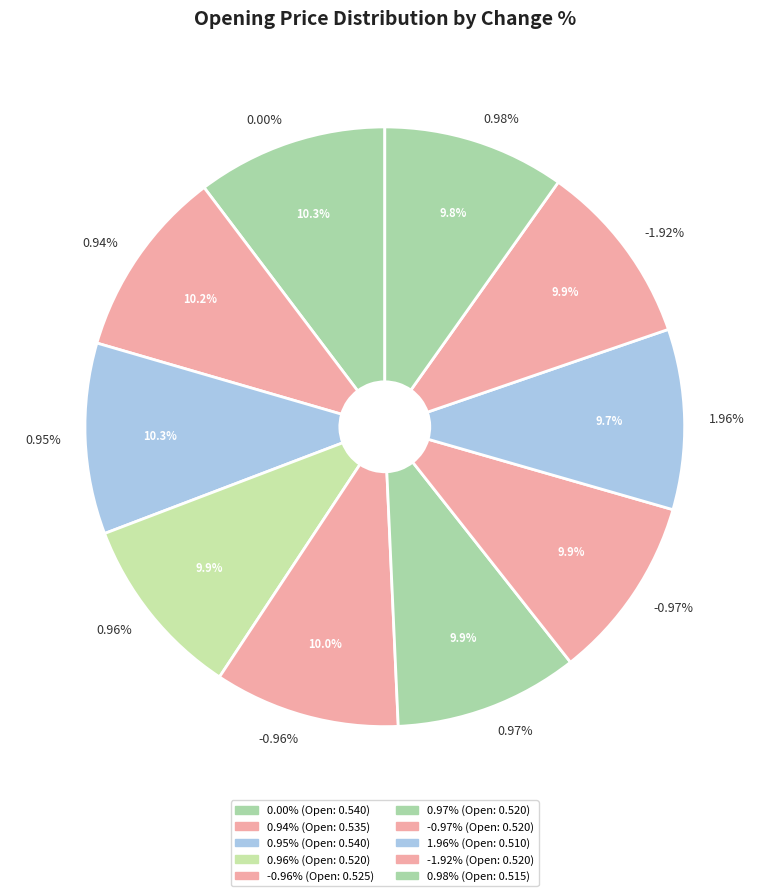

To the nearest percent, what is the average slice percentage?

10%